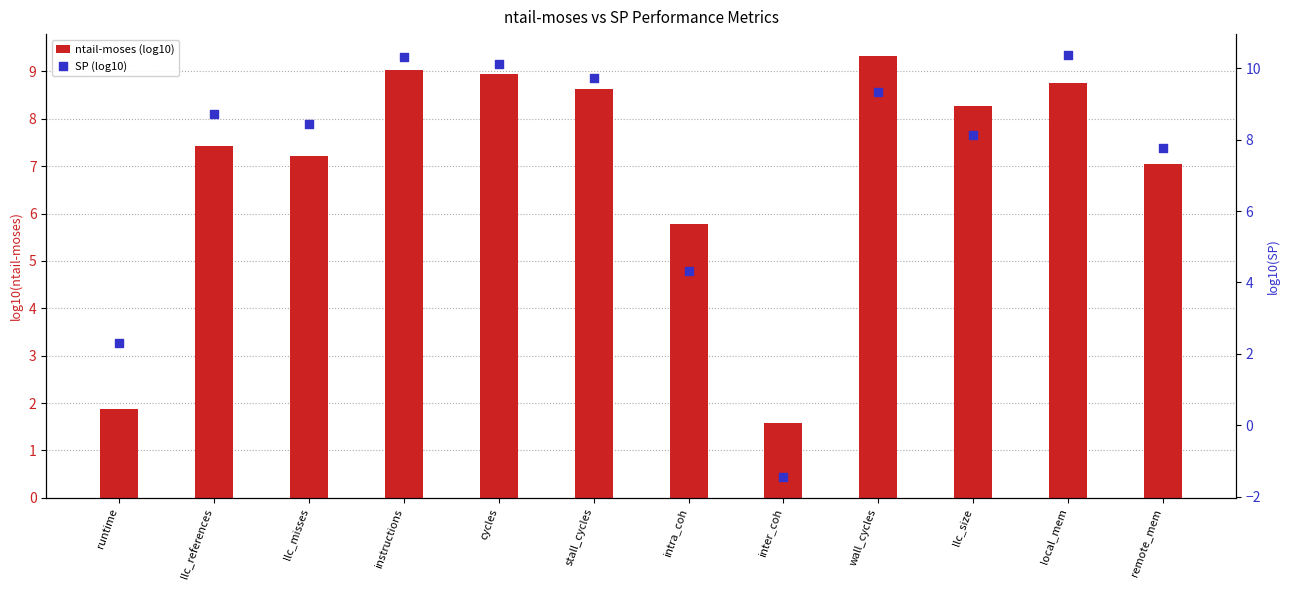

Which series has the largest total across all categories?

SP (log10)